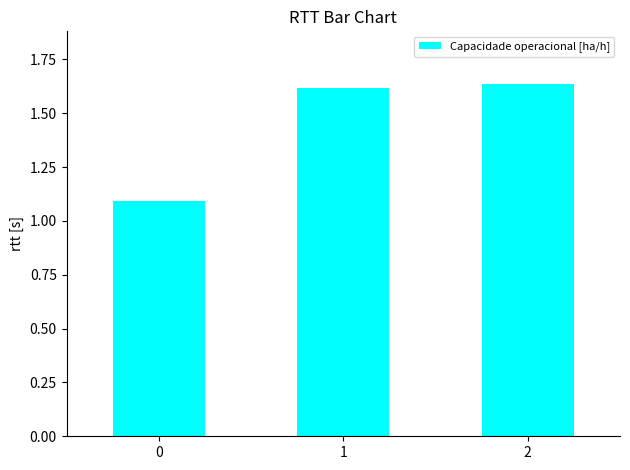

What is the difference between the second highest and minimum values?

0.5